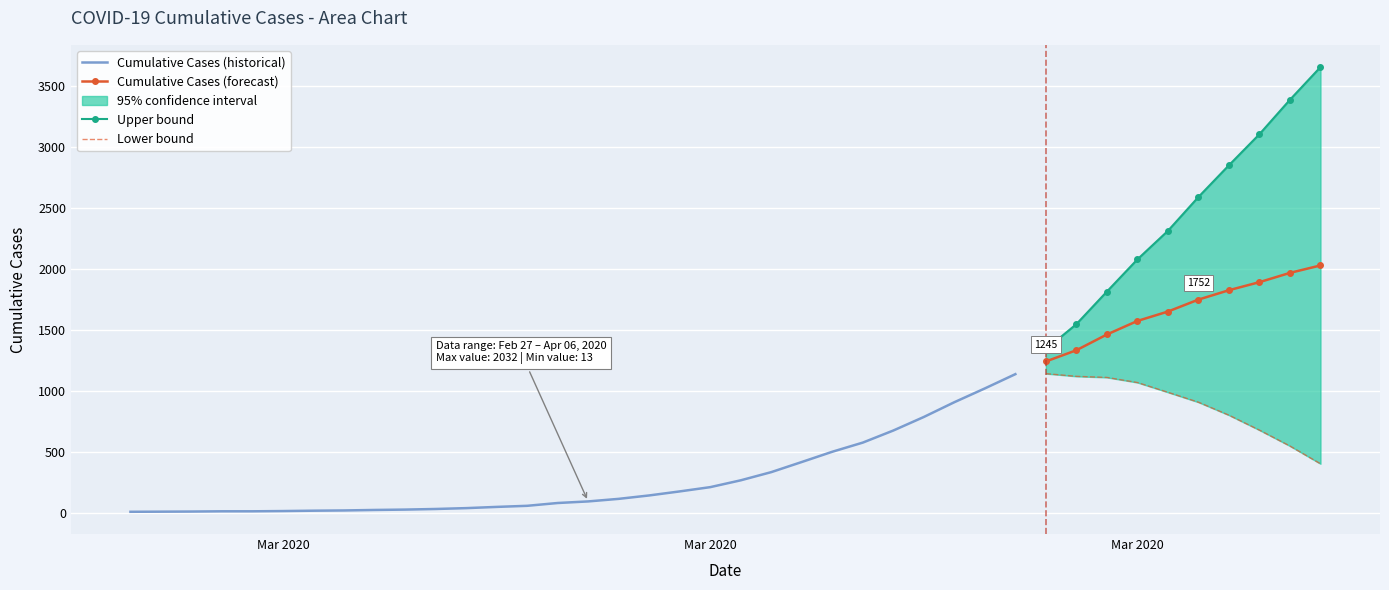

What is the difference between the second highest and second lowest values?

1957